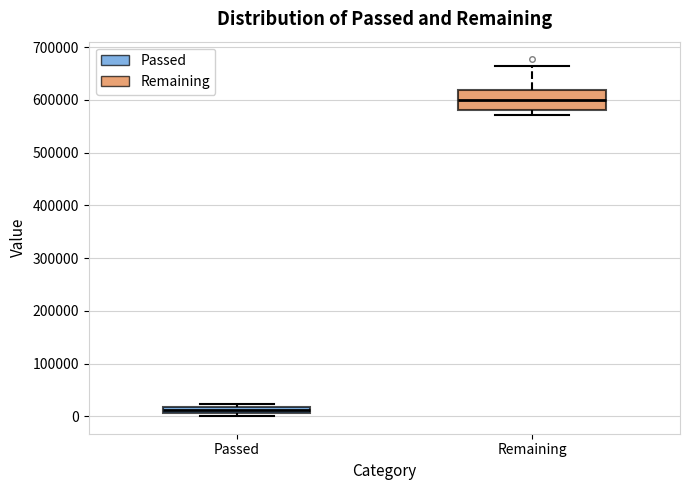

Where is the upper edge of the box for Passed on the y-axis? The values are not printed on the chart, so give them approximately, as read against the axis.

20000